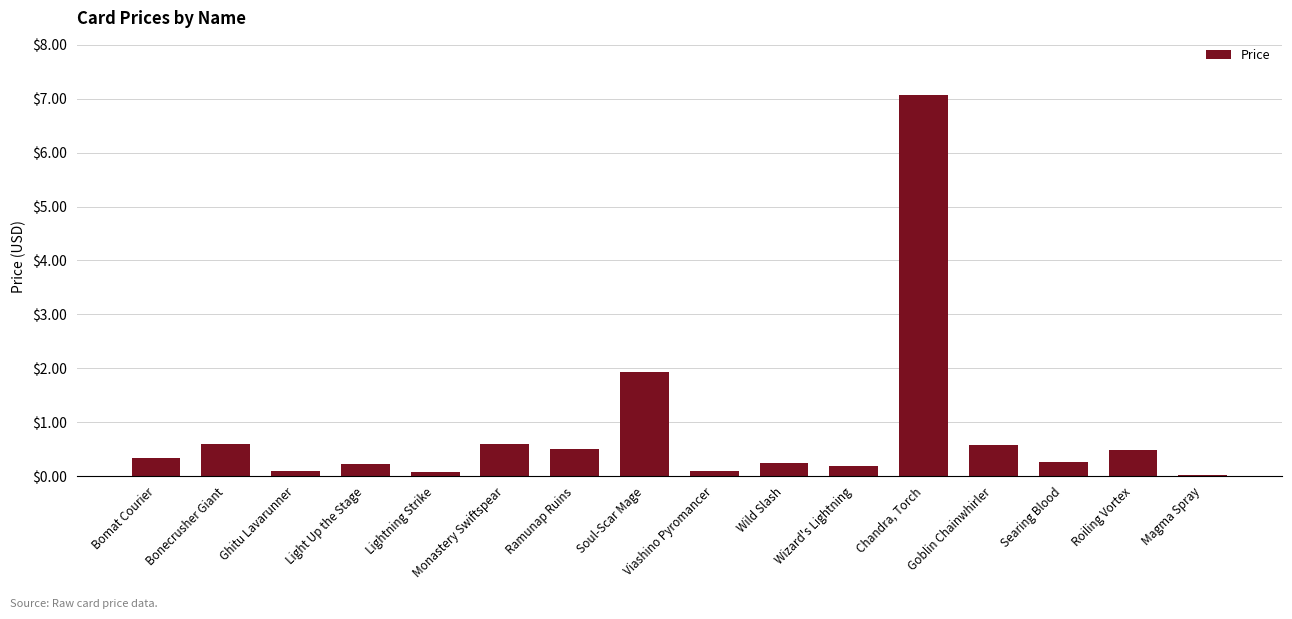

True or false: the data shows 0.1 at Lightning Strike.

True